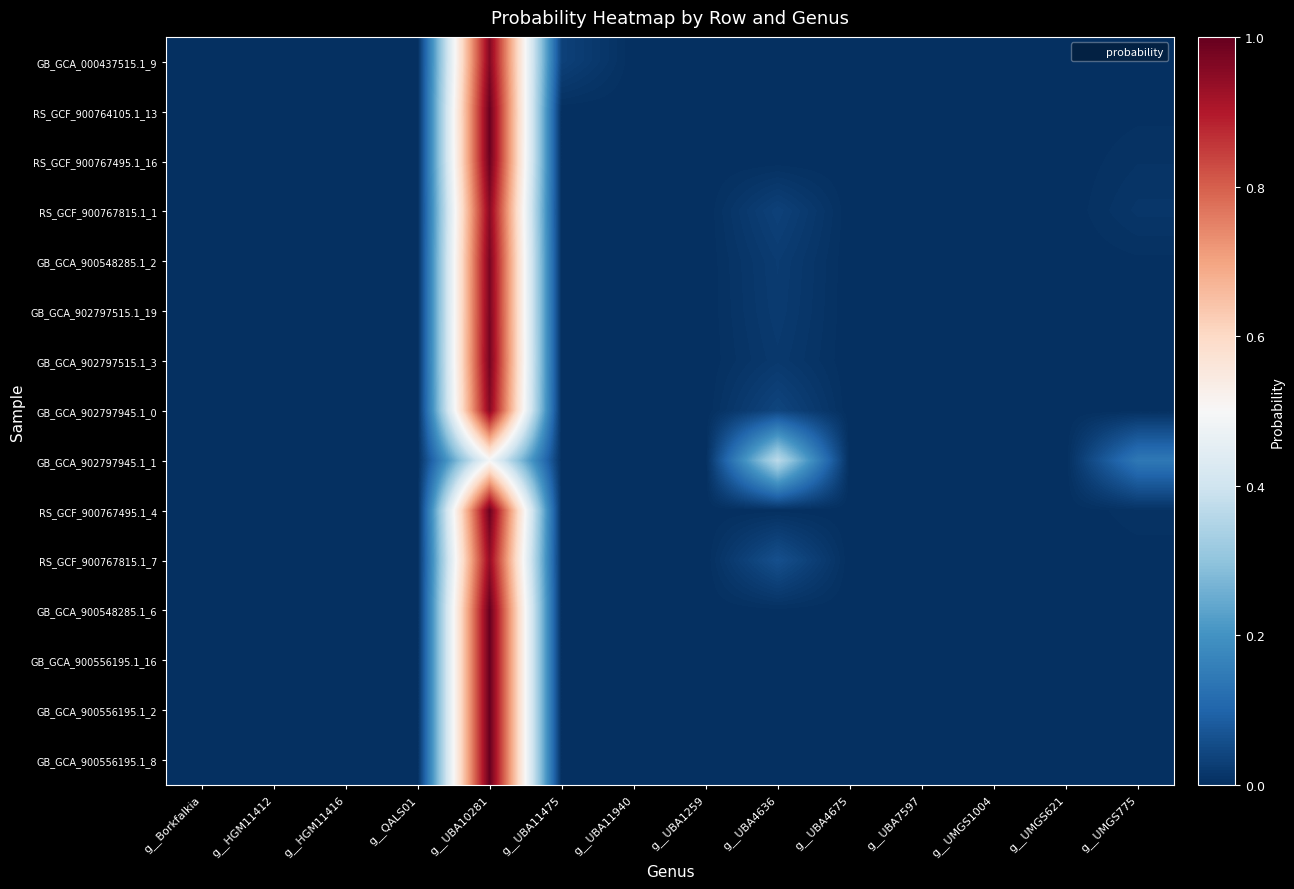

At which category does the chart reach its peak across all series?

g__UBA10281